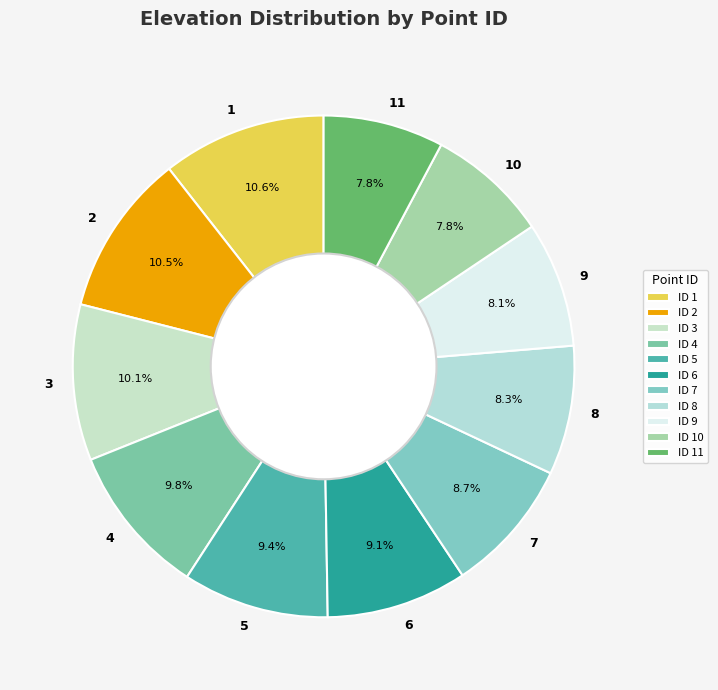

Does 9 represent more than half of the total?

No